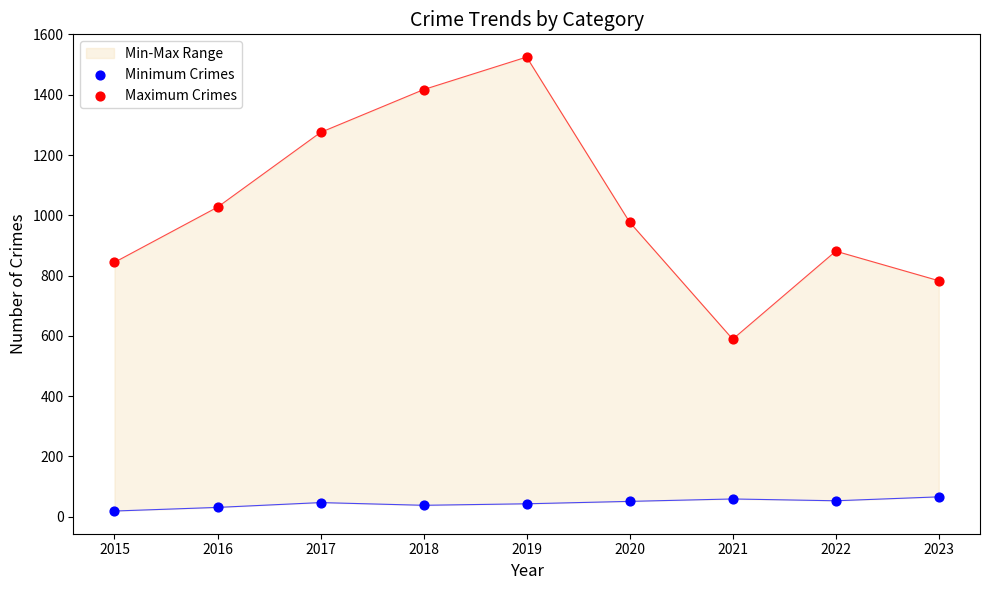

Which series has the largest total across all categories?

Maximum Crimes